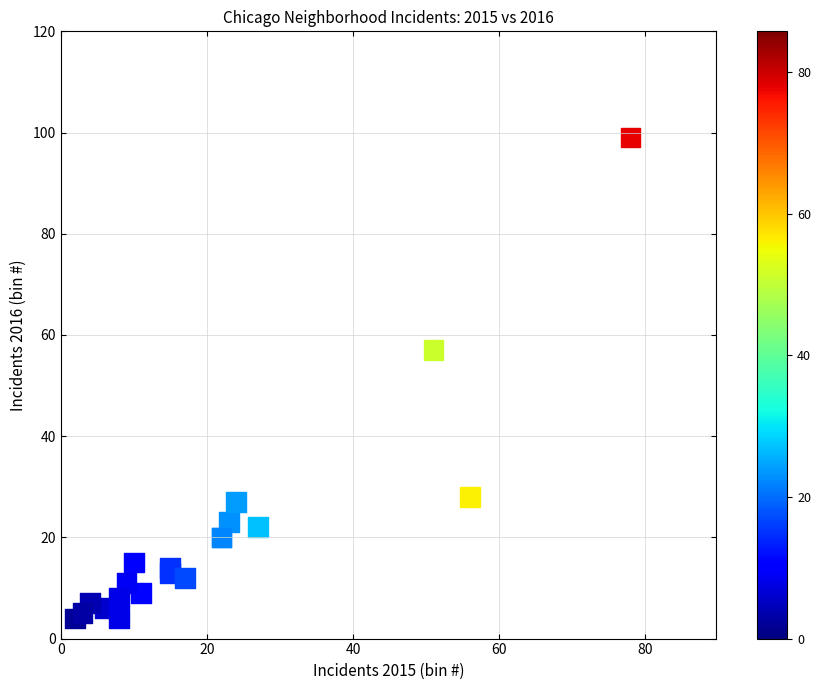

What Y value in the scatter plot is closest to 51?

57